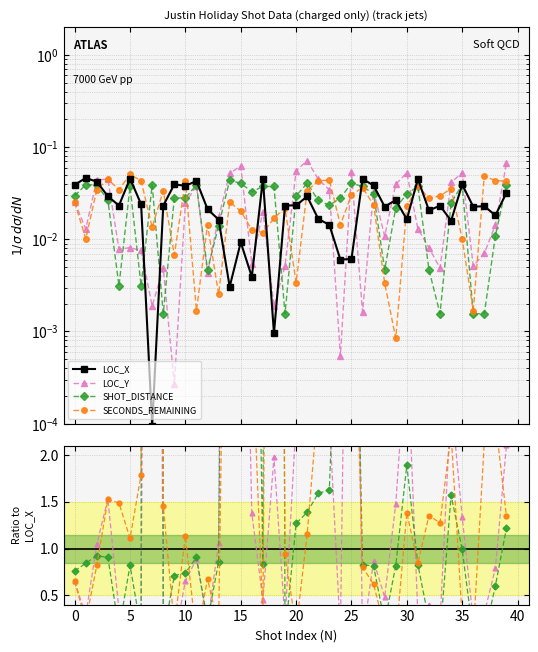

Count the number of categories in the chart.

40